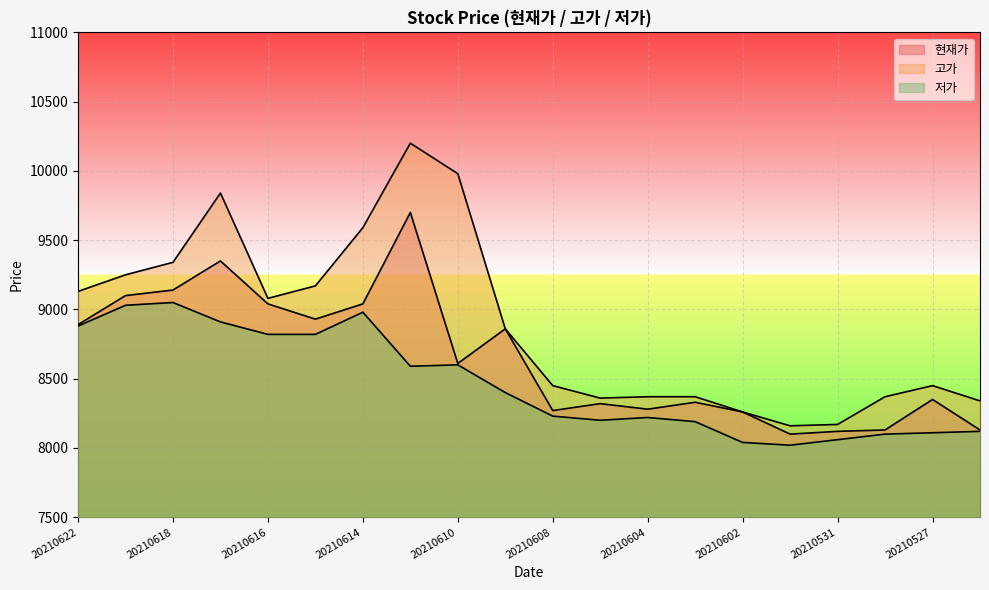

What is the average value of the 저가 series?

8468